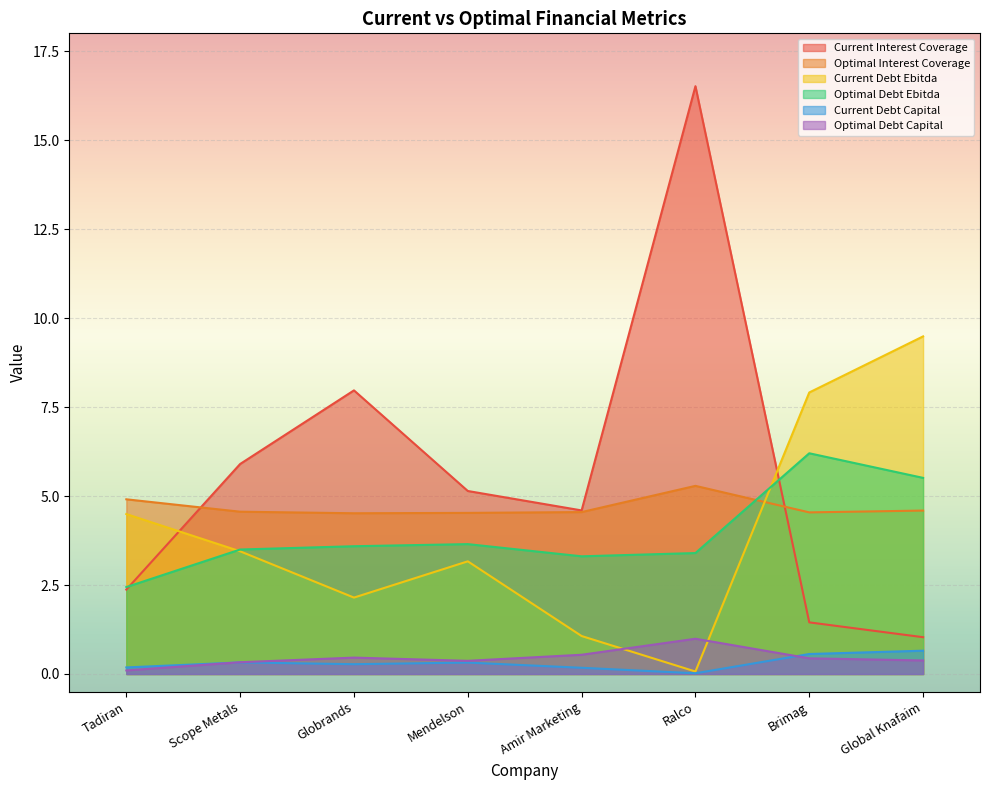

Rank the series by their maximum value, from highest to lowest.

Current Interest Coverage, Current Debt Ebitda, Optimal Debt Ebitda, Optimal Interest Coverage, Optimal Debt Capital, Current Debt Capital